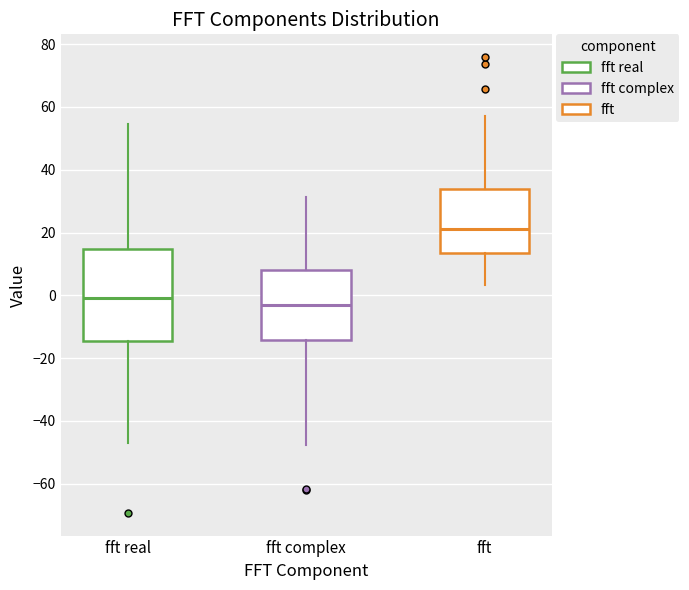

Where is the upper edge of the box for fft complex on the y-axis? The values are not printed on the chart, so give them approximately, as read against the axis.

8